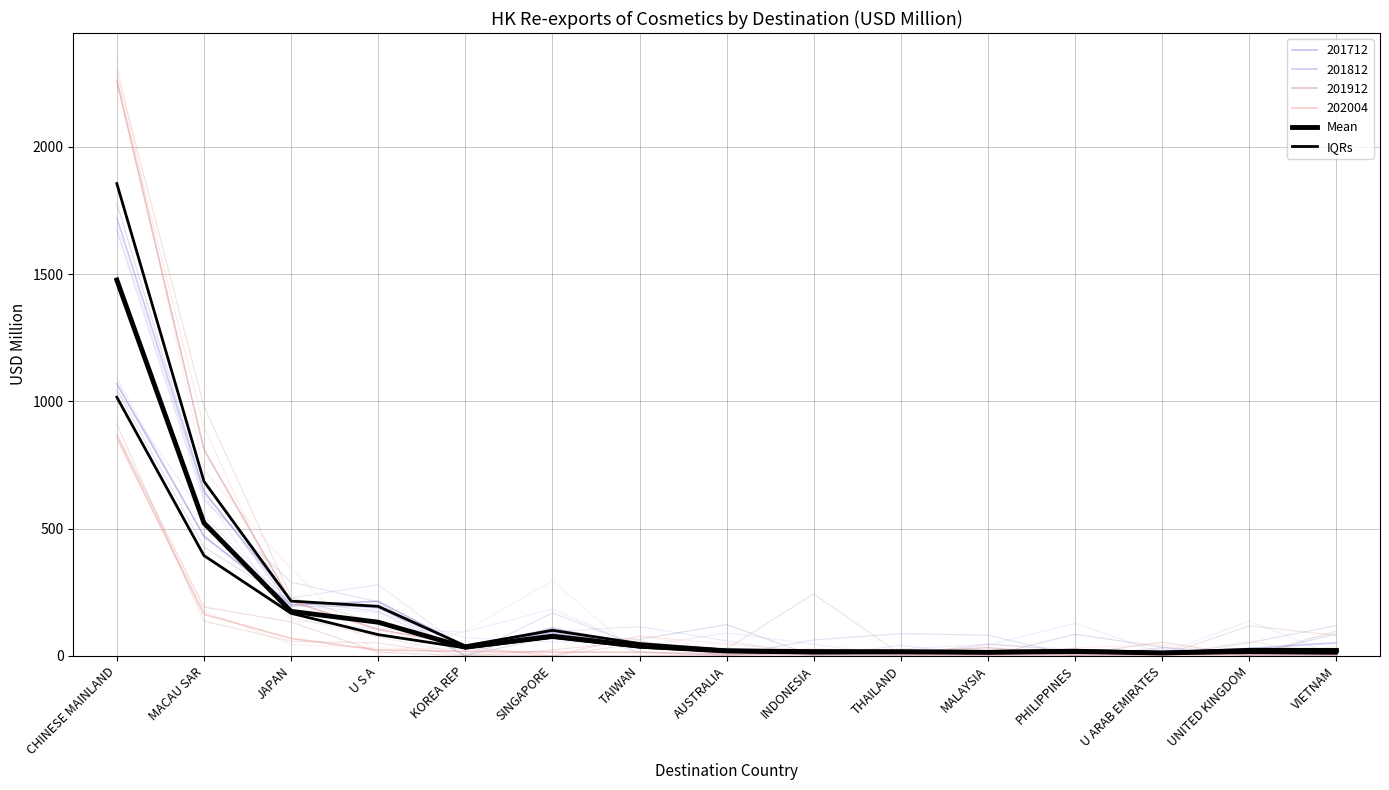

What is the minimum value for IQRs?

9.7